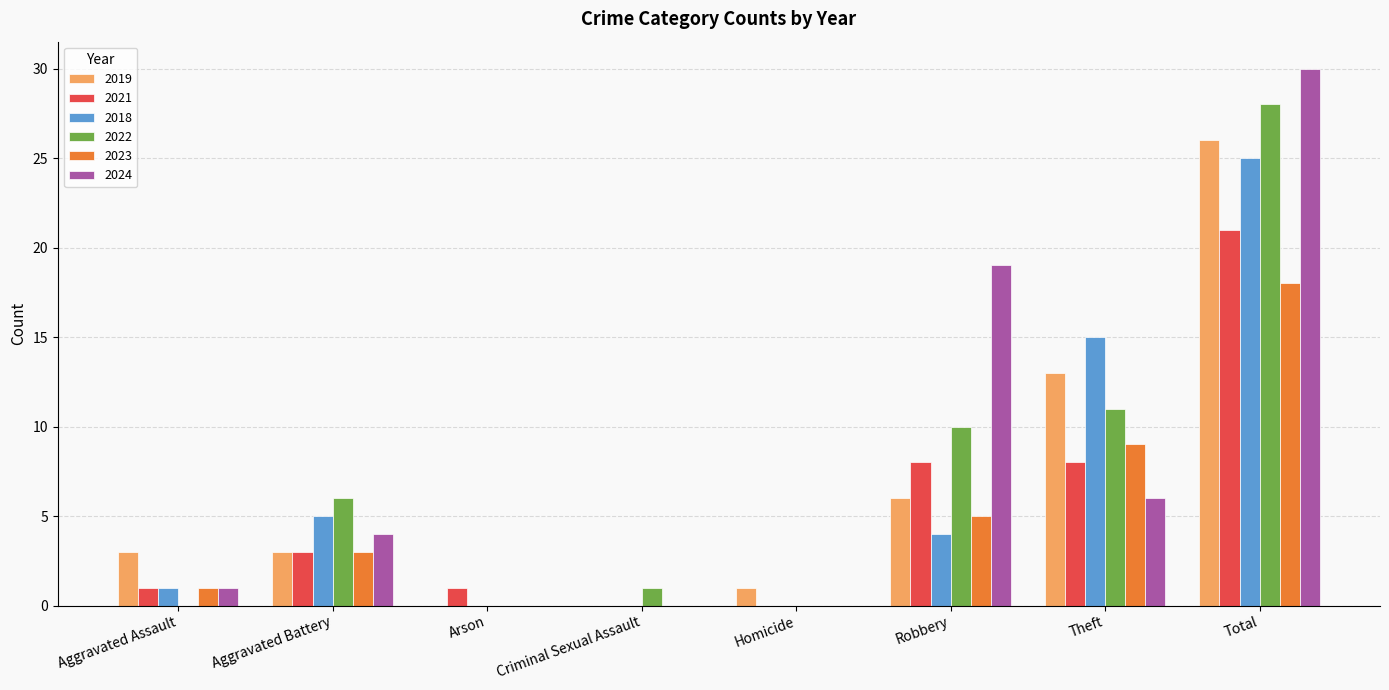

Which label corresponds to the largest value in the chart?

Total